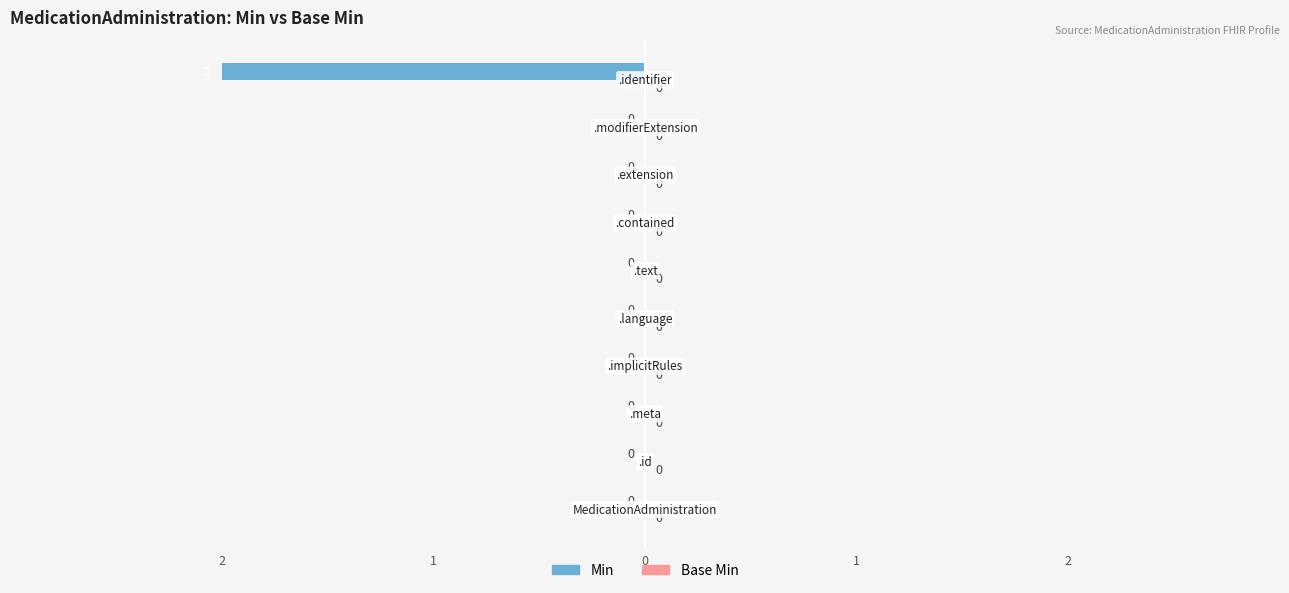

How many distinct data groups are displayed?

2